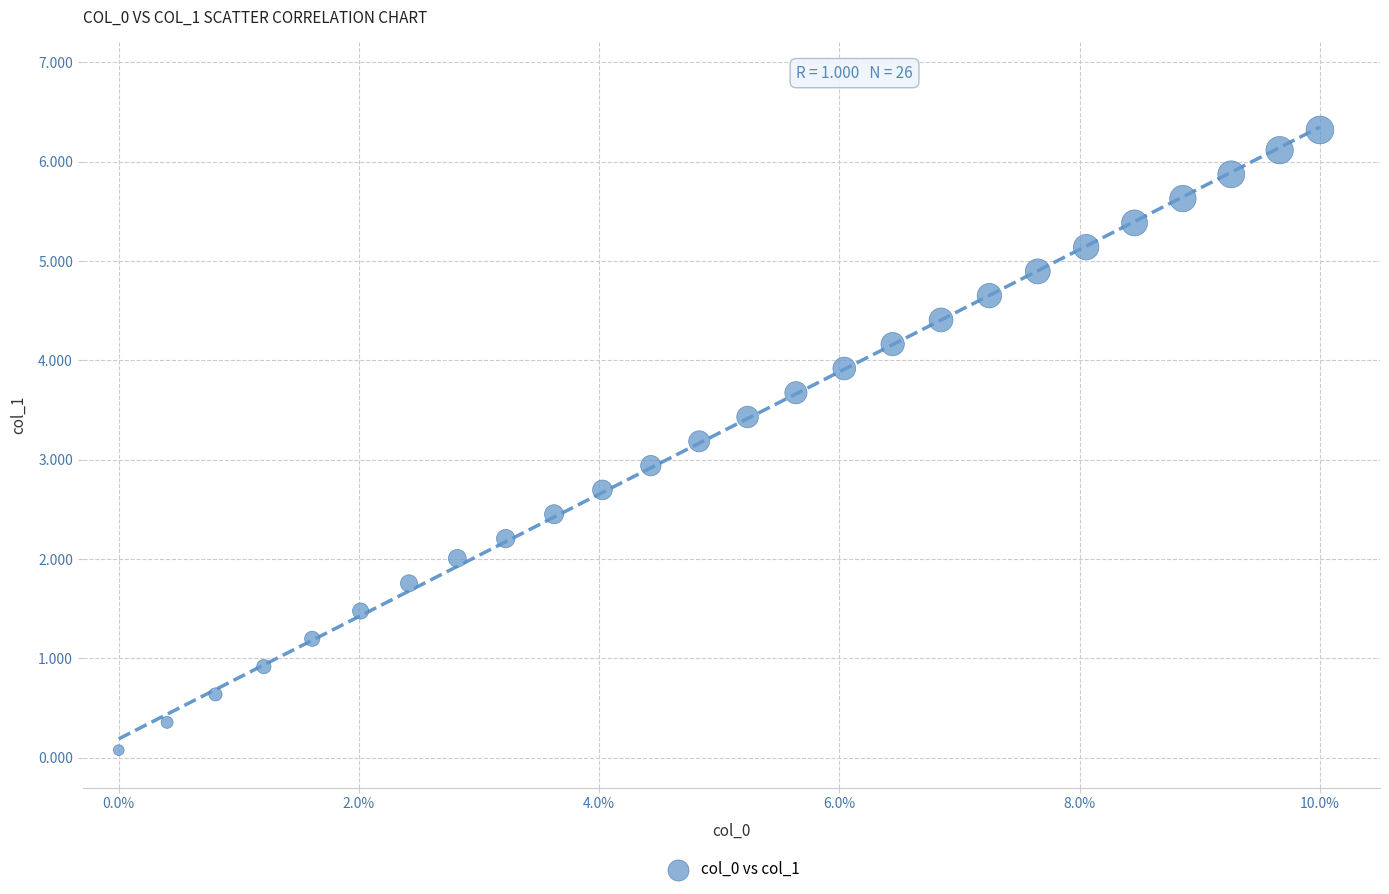

What is the range of X values (max minus min)?

10.0